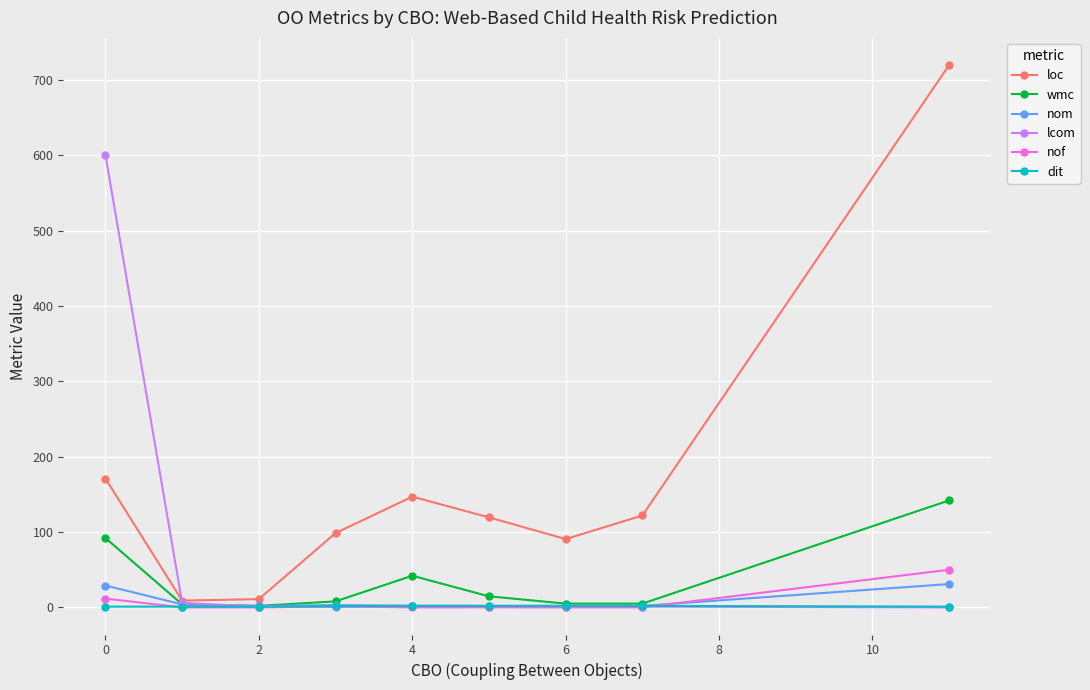

Is this an area chart (filled region under the line)?

No